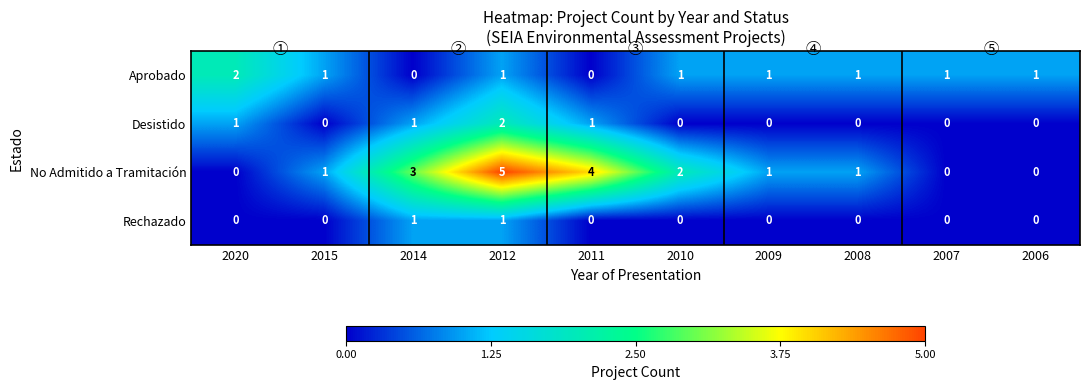

Which series has the largest total across all categories?

No Admitido a Tramitación